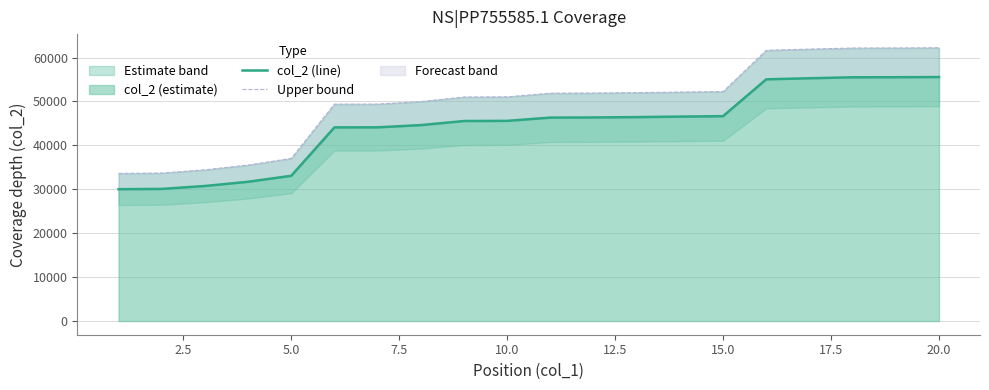

What is the maximum value for col_2 (estimate)?

55561